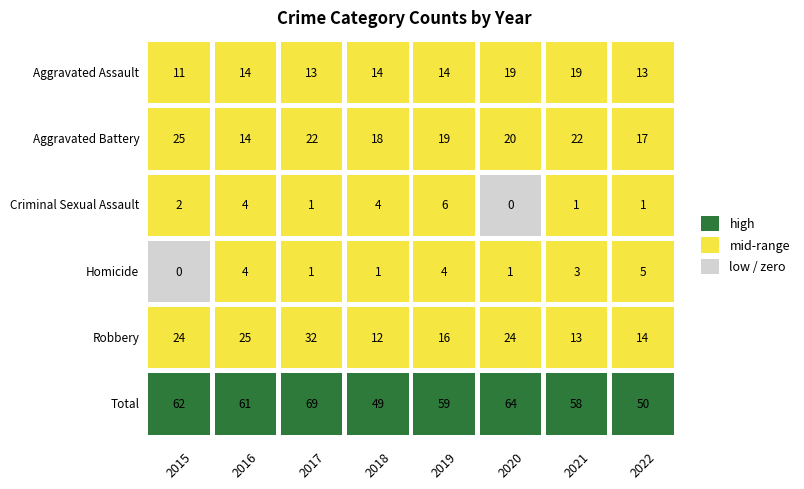

The value of Aggravated Assault at 2019 is 7. True or false?

False